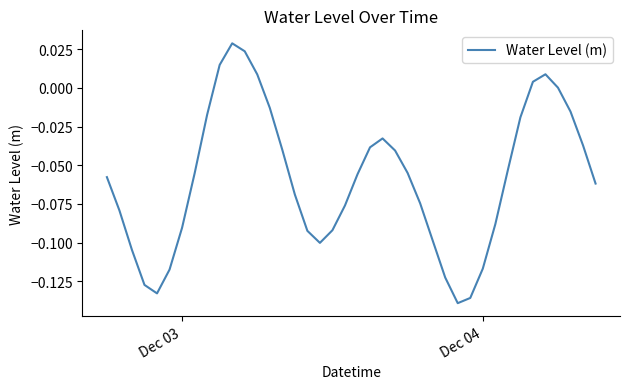

Count the number of categories in the chart.

40